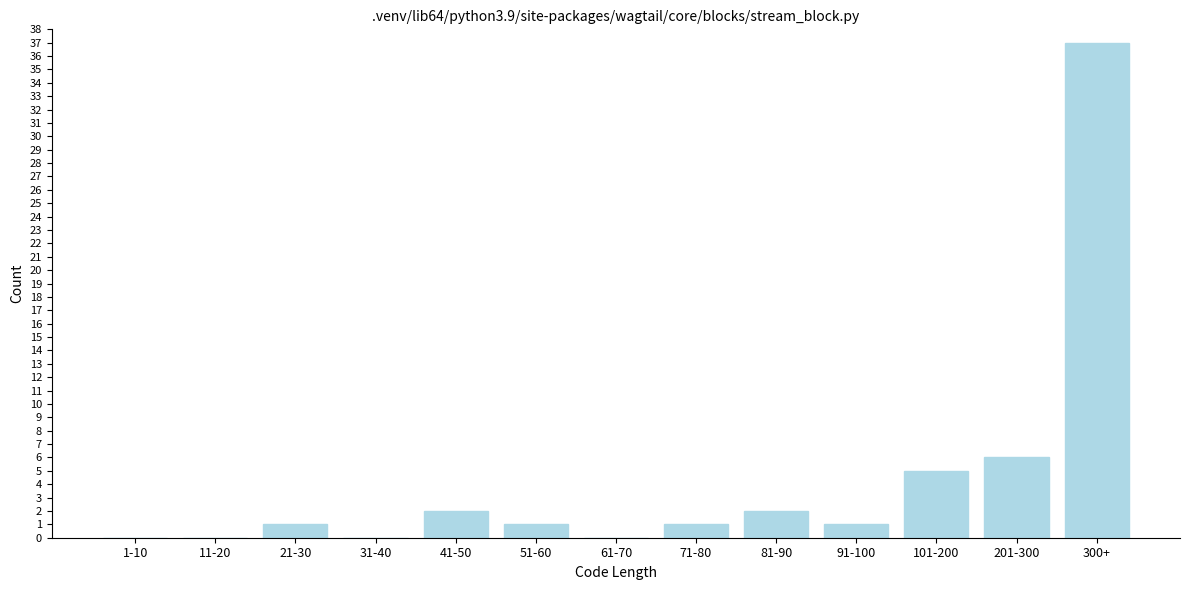

Reading left to right, list all the values displayed in this chart.

1-10=0	11-20=0	21-30=1	31-40=0	41-50=2	51-60=1	61-70=0	71-80=1	81-90=2	91-100=1	101-200=5	201-300=6	300+=37